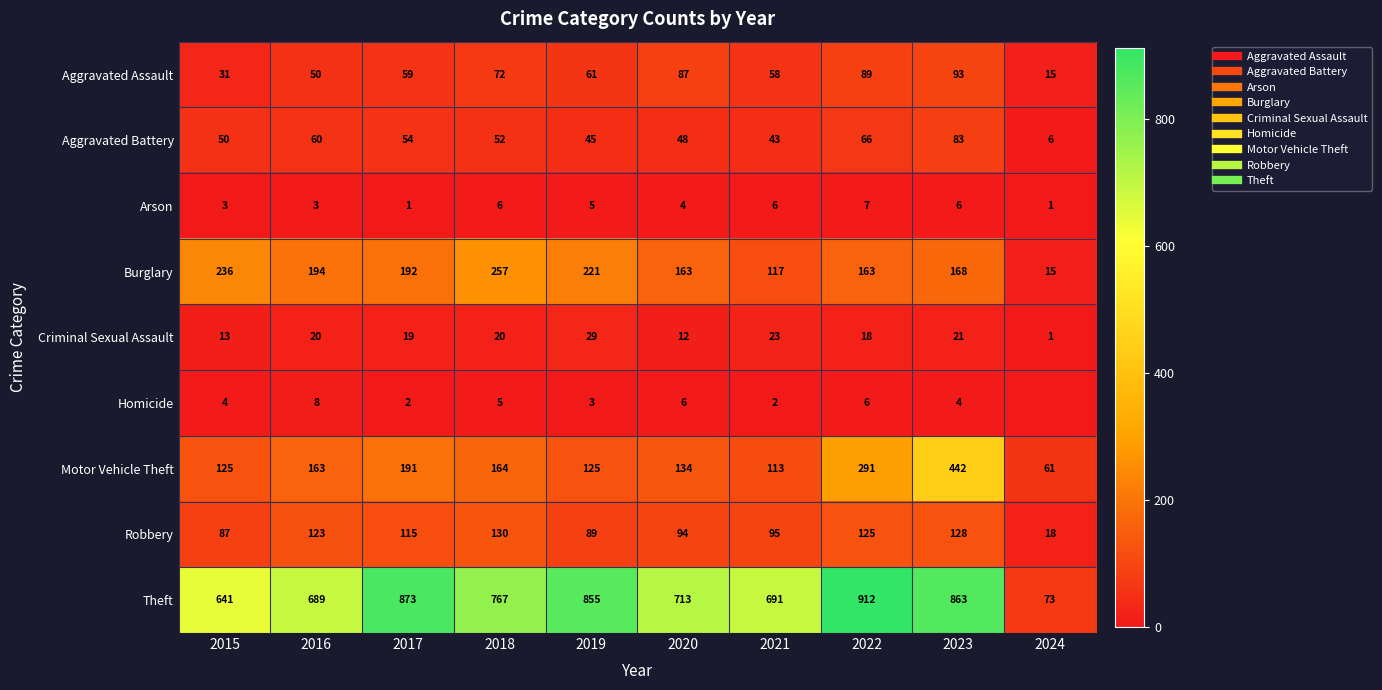

Where does the Motor Vehicle Theft series first go above 163?

2017